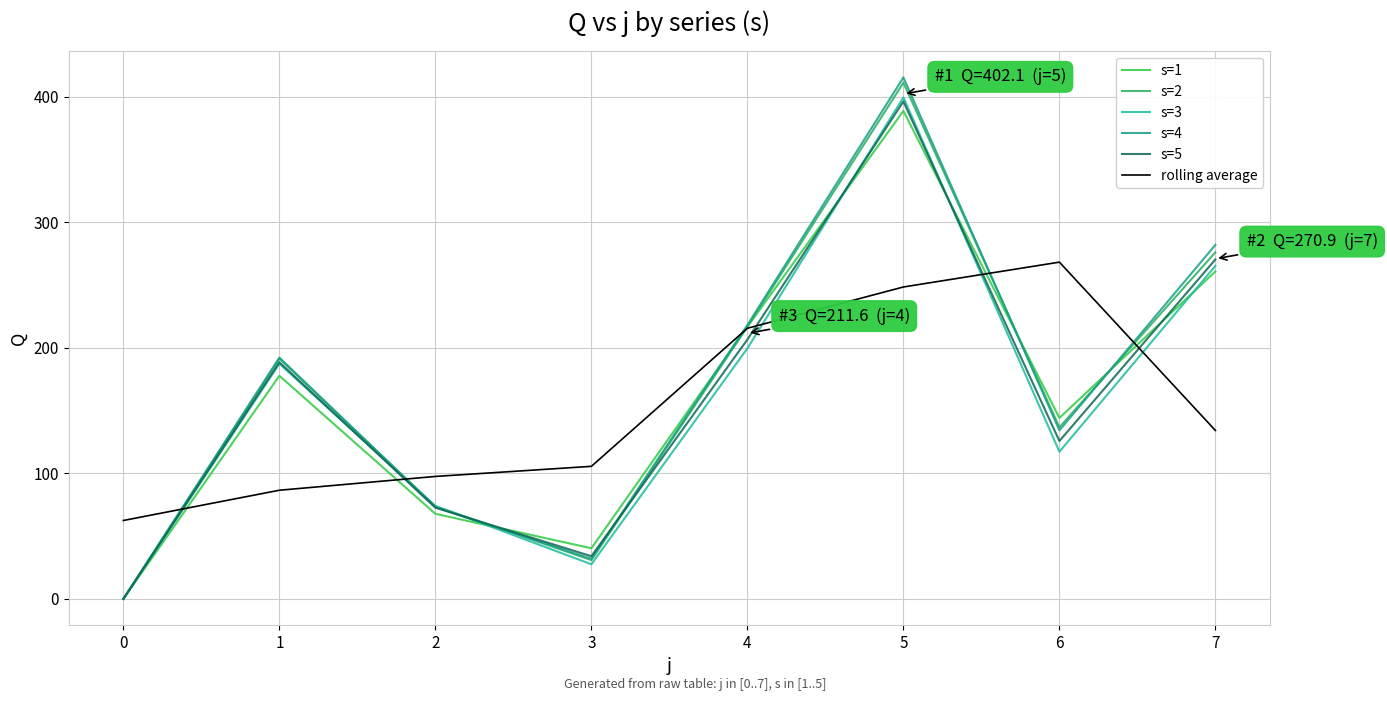

Is this an area chart (filled region under the line)?

No